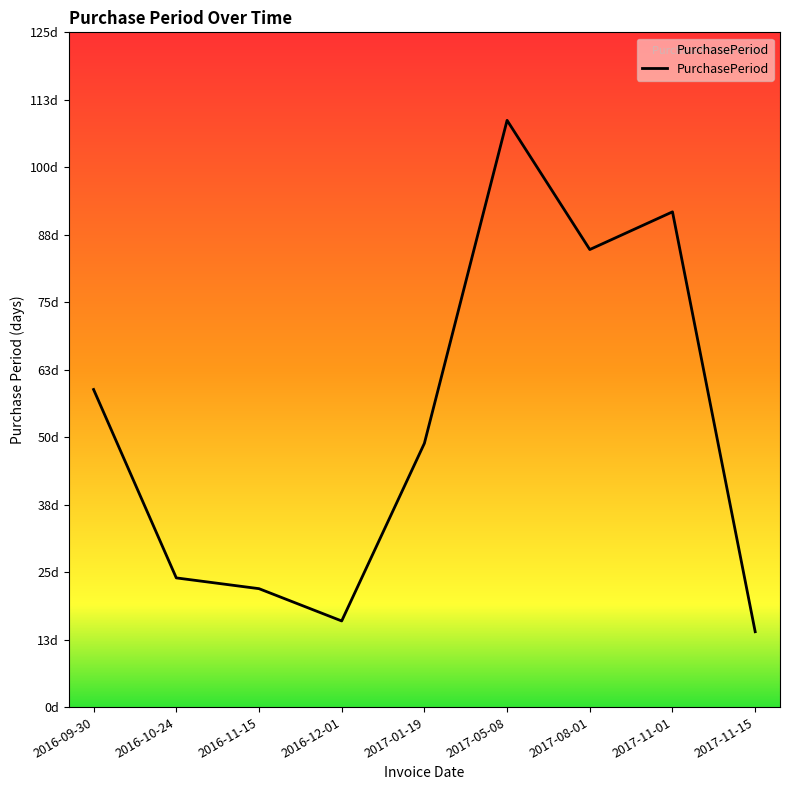

Is this an area chart (filled region under the line)?

Yes